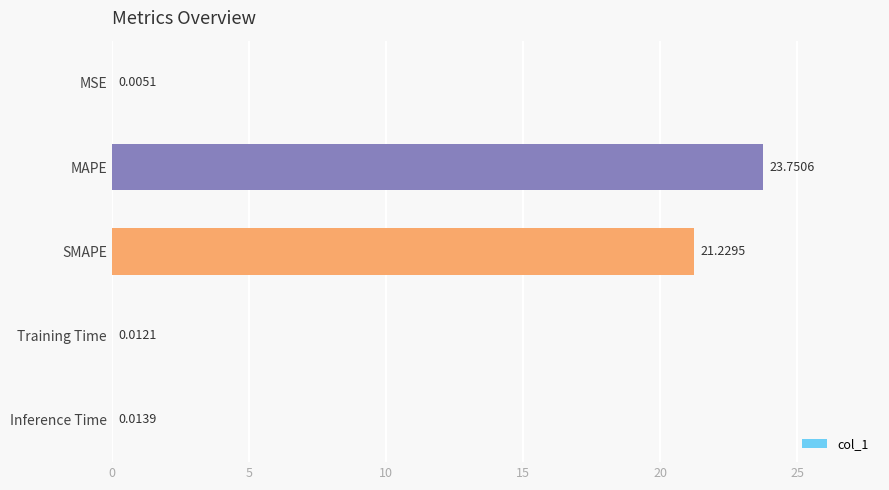

Between Inference Time and MSE, which is larger?

Inference Time